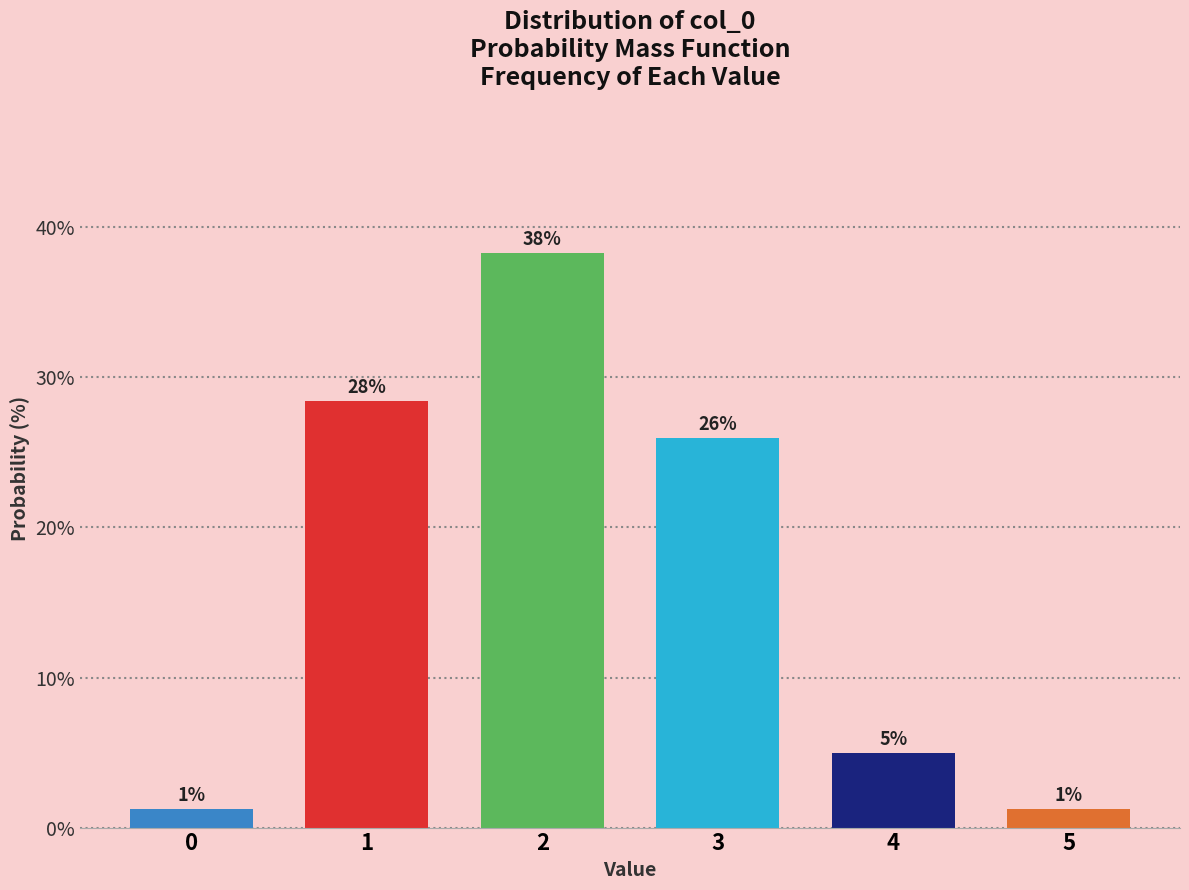

How many bars are there in total?

6